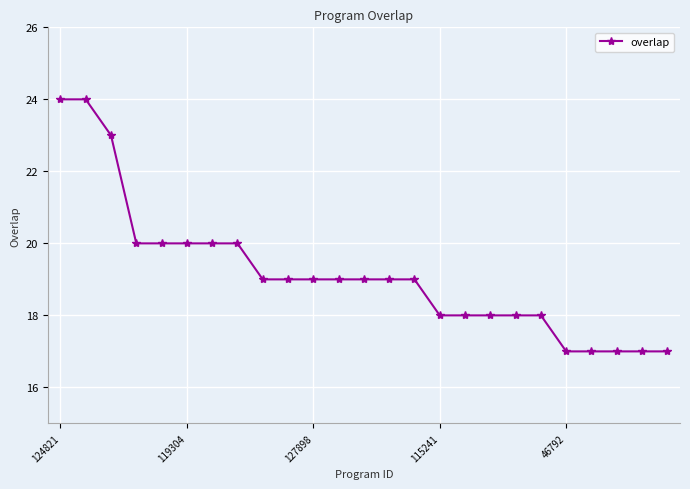

What is the difference between the second highest and minimum values?

7